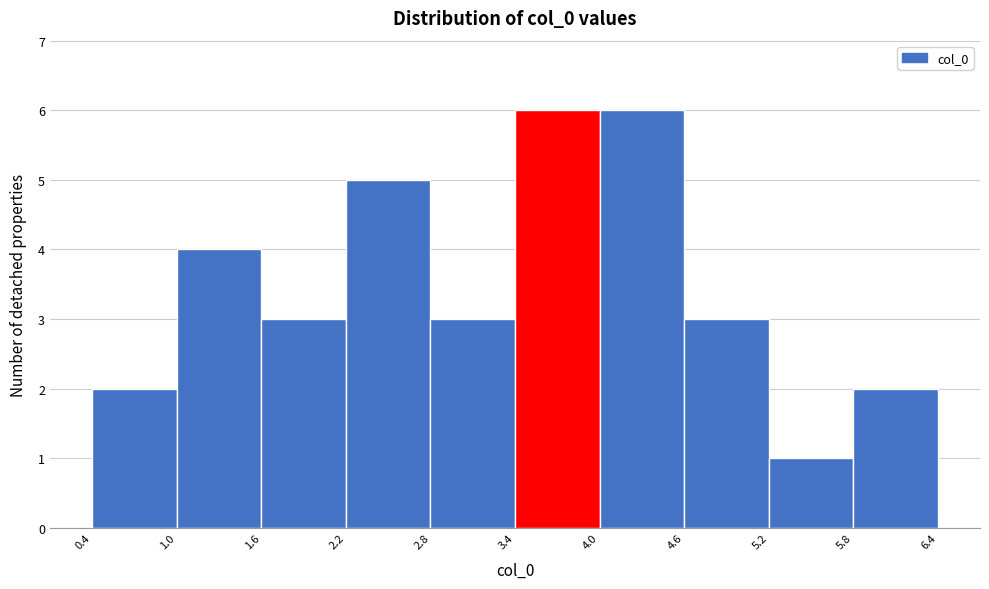

Reading left to right, transcribe this chart: for each bar, give the range it covers on the x-axis and its height. The values are not printed on the chart, so give them approximately, as read against the axis.

0.4 to 1.0: 2
1.0 to 1.6: 4
1.6 to 2.2: 3
2.2 to 2.8: 5
2.8 to 3.4: 3
3.4 to 4.0: 6
4.0 to 4.6: 6
4.6 to 5.2: 3
5.2 to 5.8: 1
5.8 to 6.4: 2